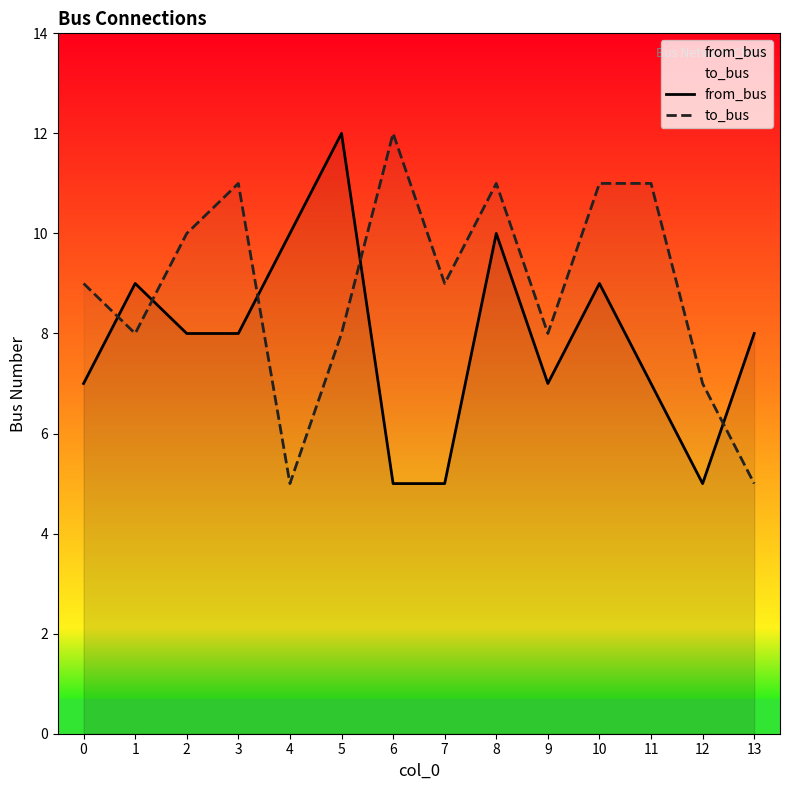

How many lines are shown in the chart?

2